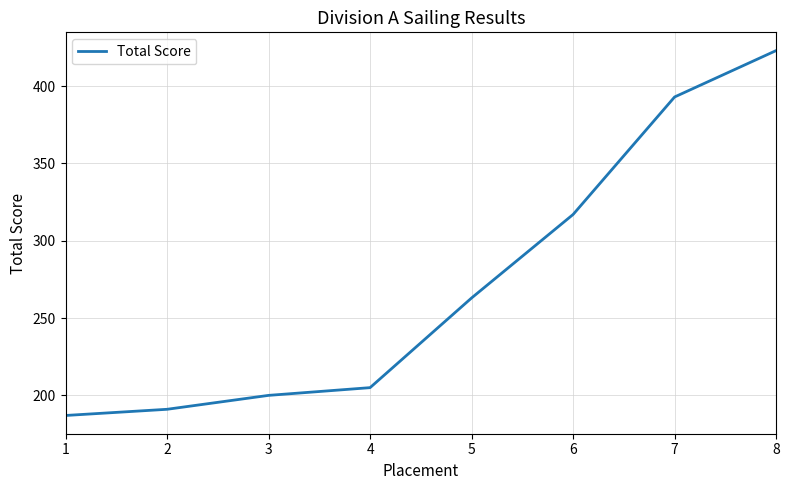

Reading left to right, extract all data points from this chart.

187	191	200	205	263	317	393	423